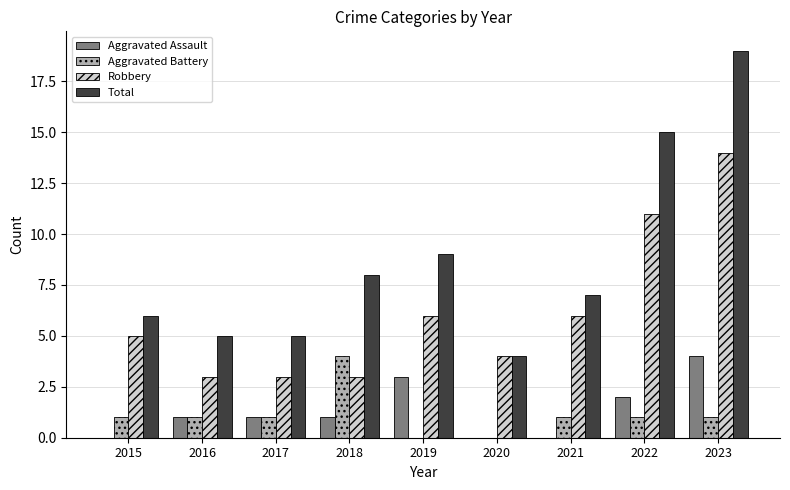

How many groups of bars are there?

9